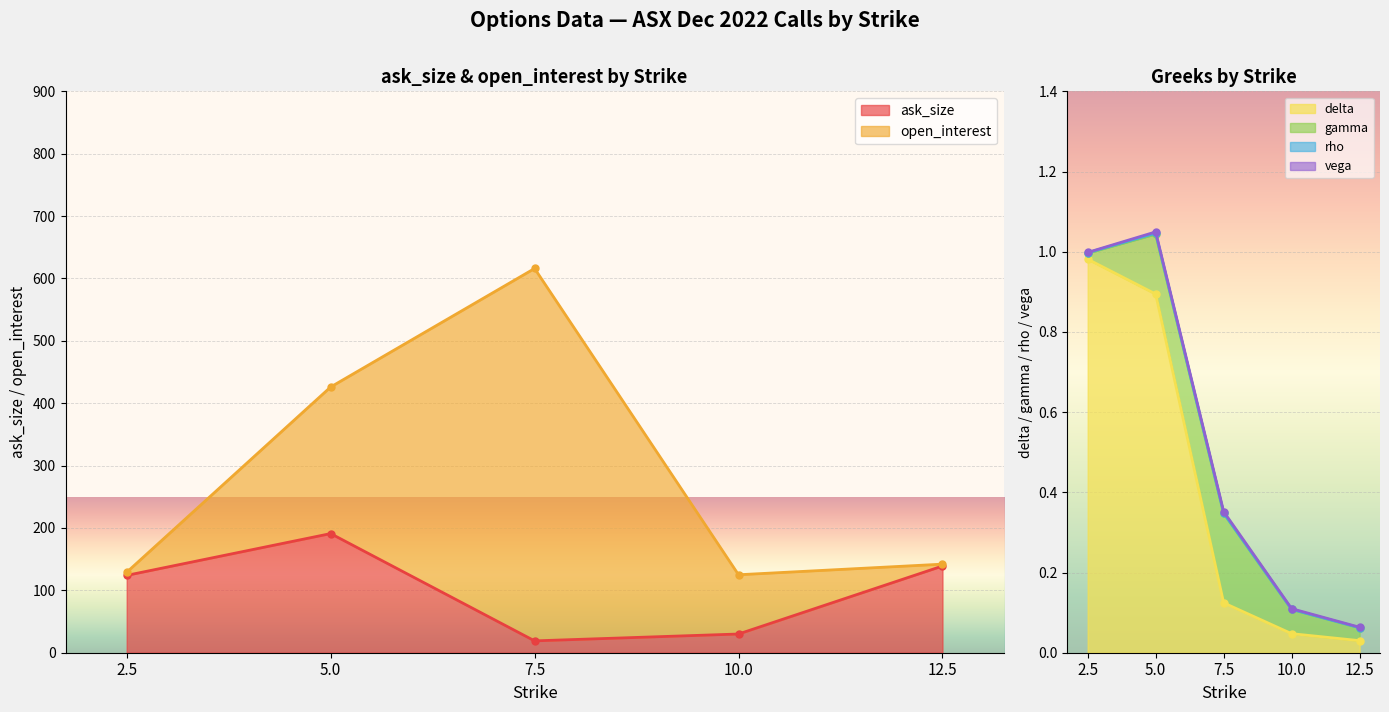

What is the spread (max minus min) of values at 7.5?

615.9